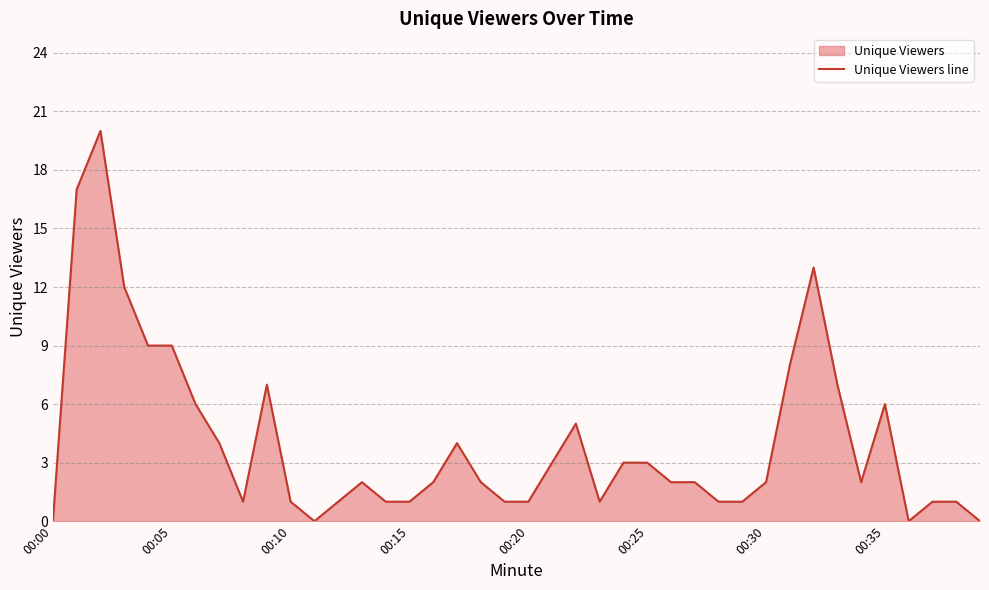

What is the label of the 35th point from the left?

34